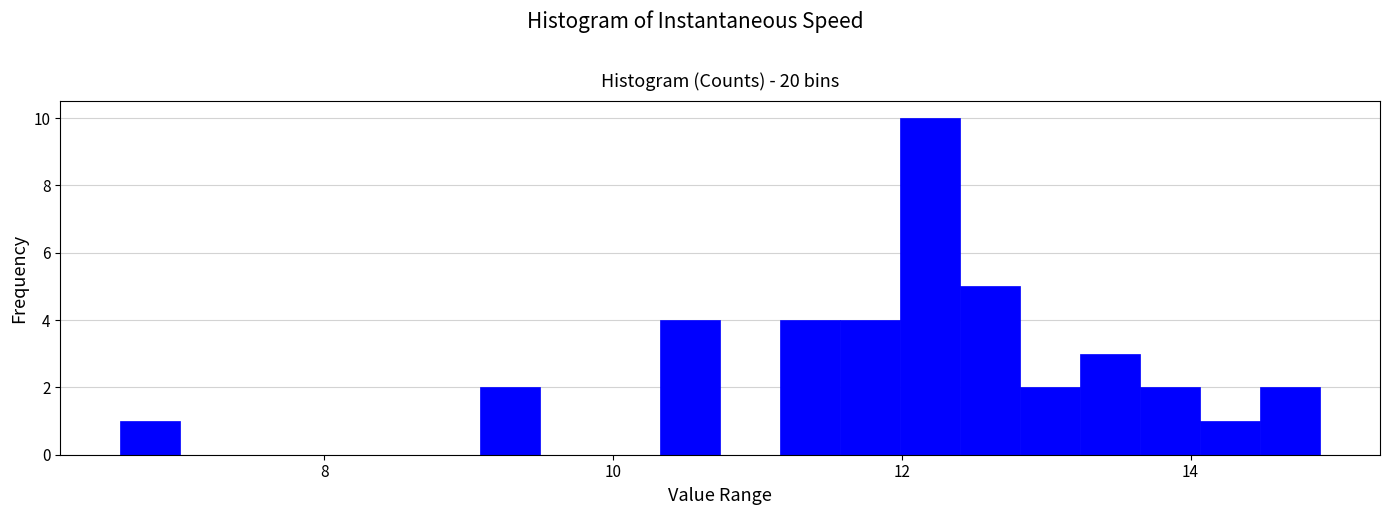

Read against the x-axis, roughly where is the centre of the tallest bar?

12.2